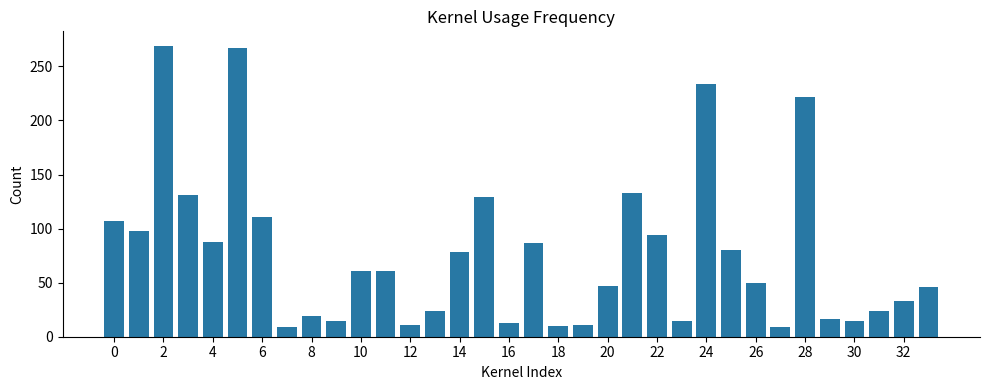

What is the greatest value displayed?

269